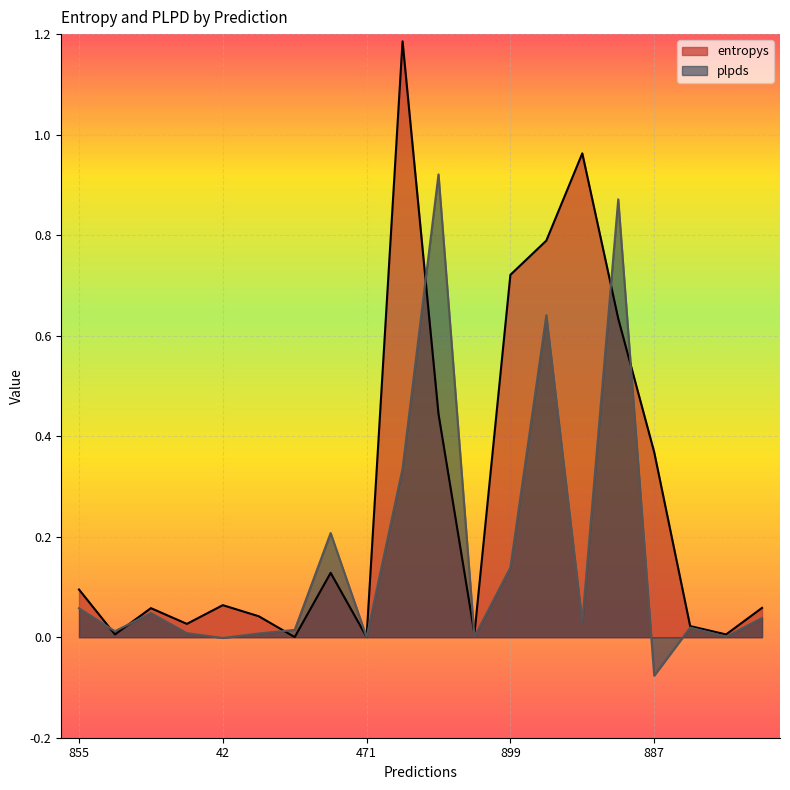

Which series has the largest range (max minus min)?

entropys